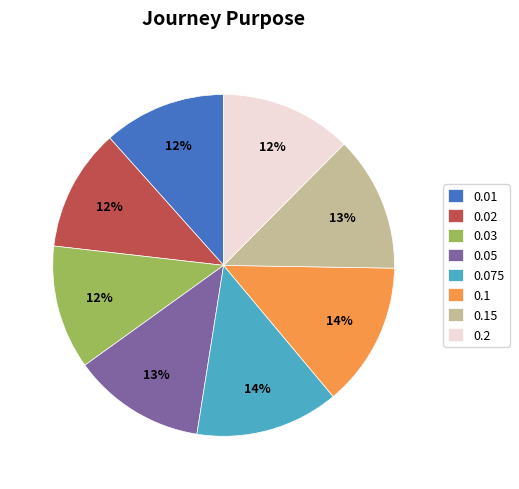

To the nearest percent, what is the average slice percentage?

12%